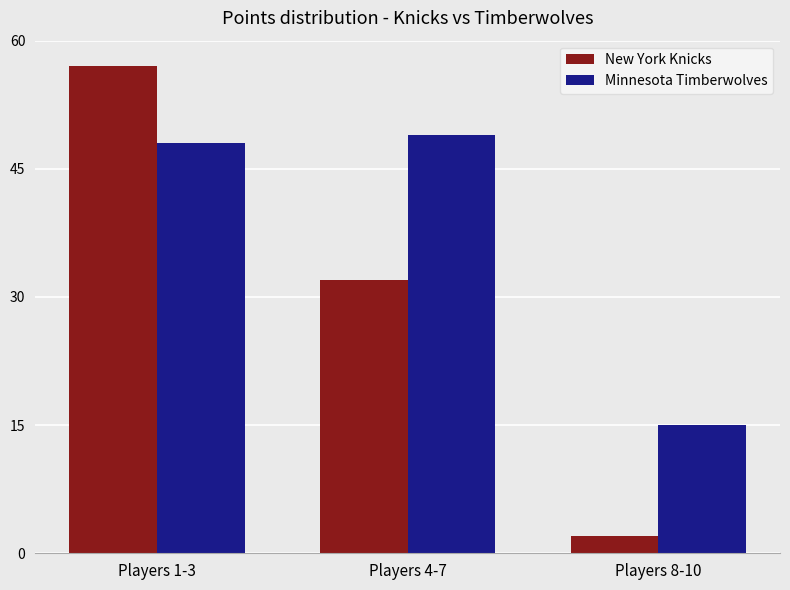

What is the label of the 1st bar from the left?

Players 1-3